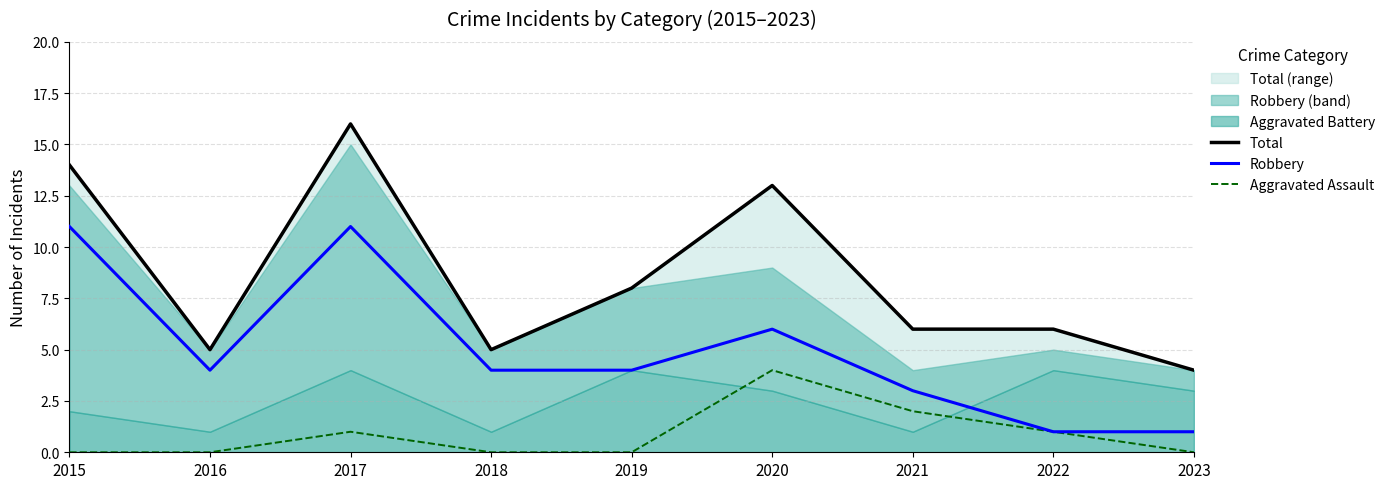

Is the value of Robbery at 2021 greater than the value of Aggravated Assault at 2016?

Yes